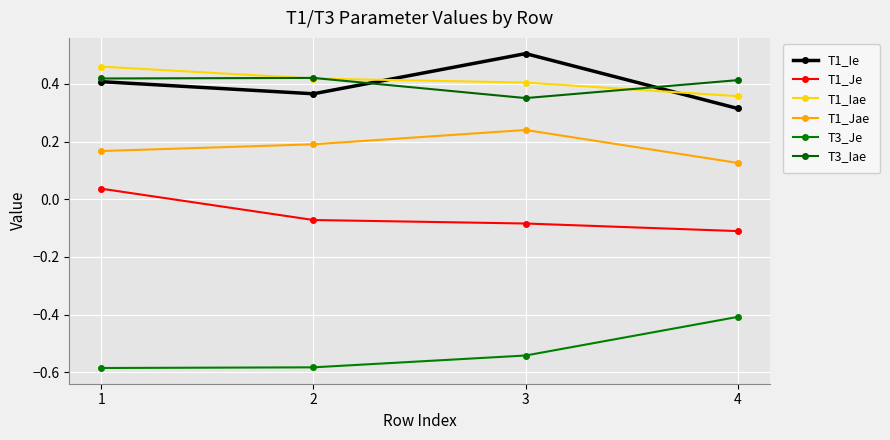

How many data points does each series have?

4